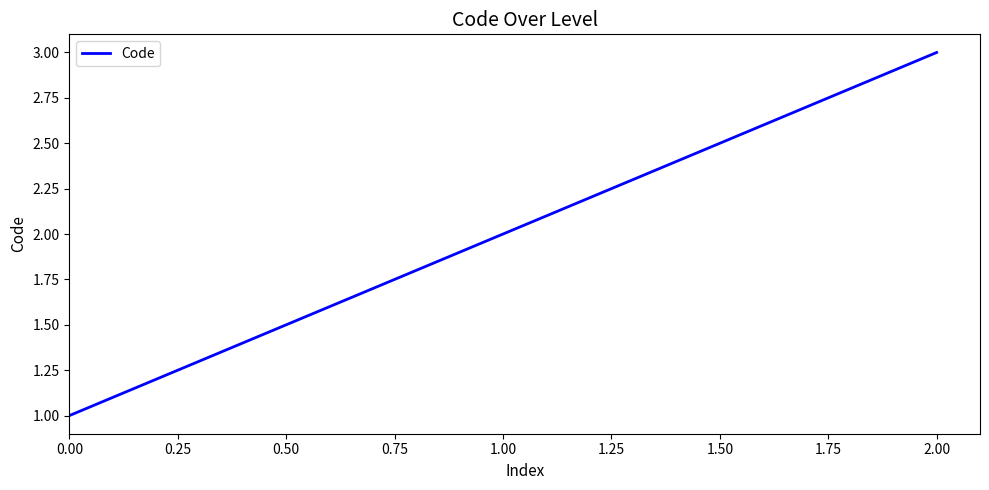

Approximately how many times larger is the value at 2.00 compared to 1.00?

1.5